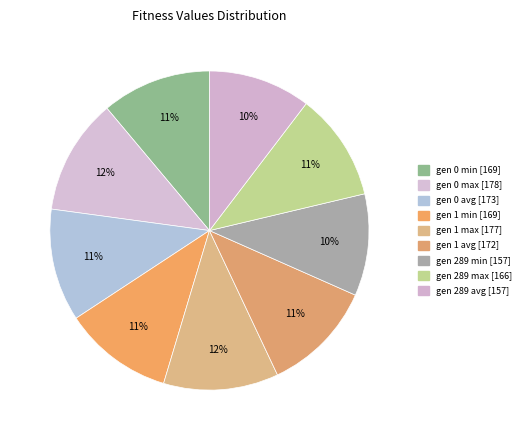

The gen 1 max slice represents 12% of the pie. True or false?

True